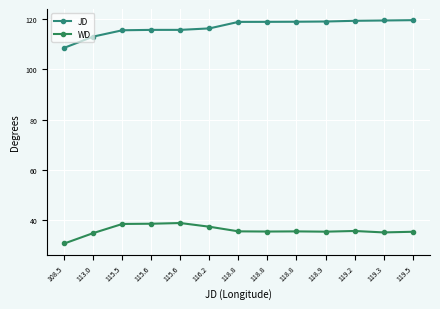

True or false: WD and JD cross at least once.

False